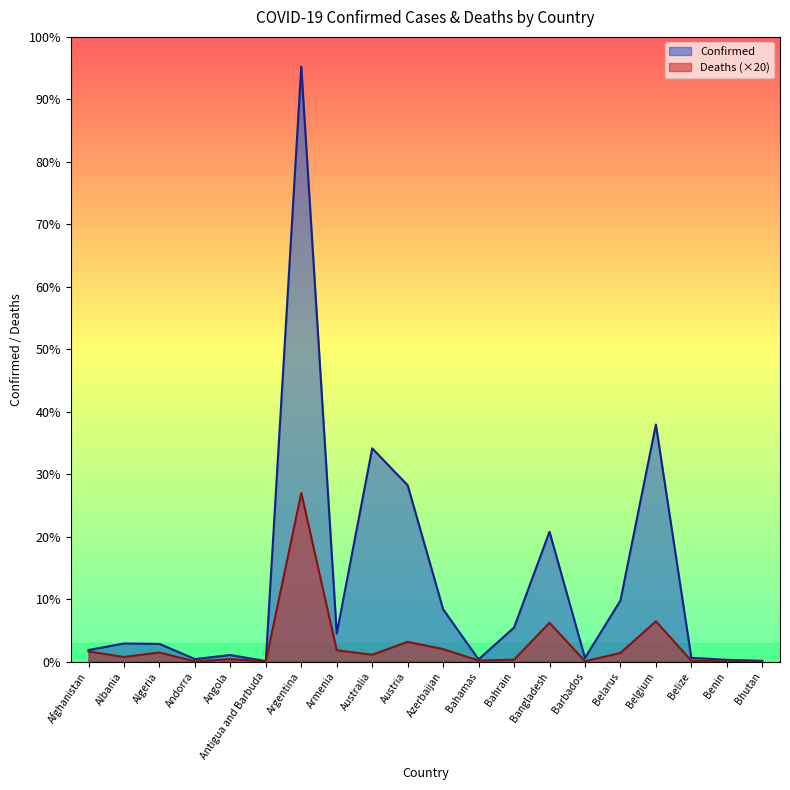

Between Bahrain and Belarus, which series saw the biggest shift?

Confirmed